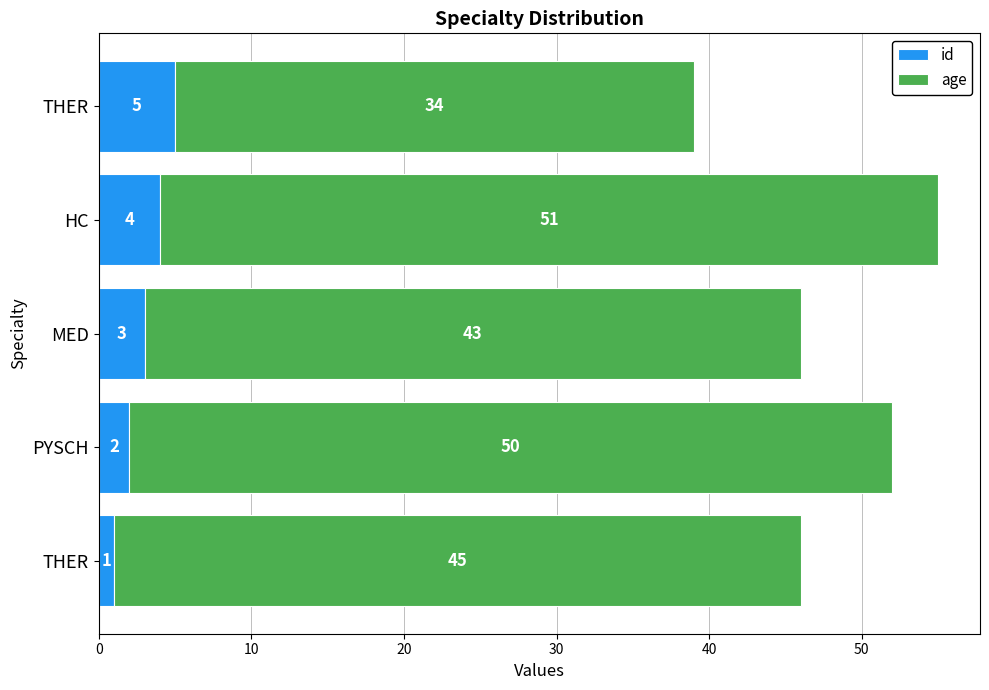

What are all the series names shown in the legend?

id, age